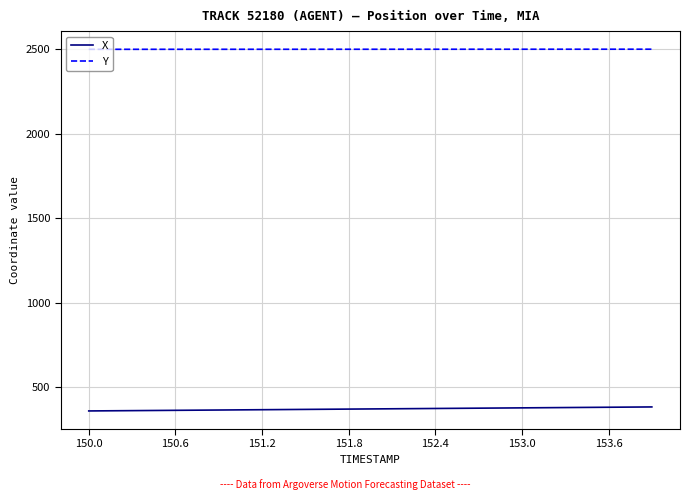

Count the number of categories in the chart.

40